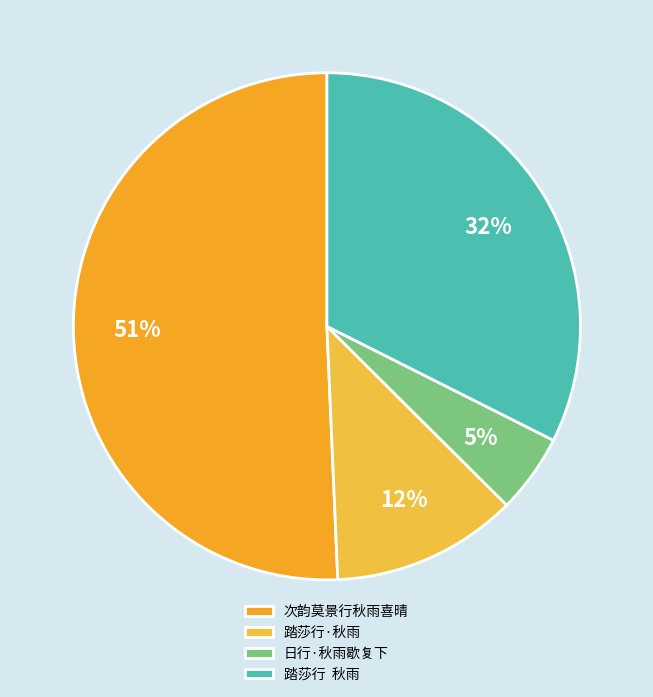

What is the largest slice in the pie chart?

次韵莫景行秋雨喜晴